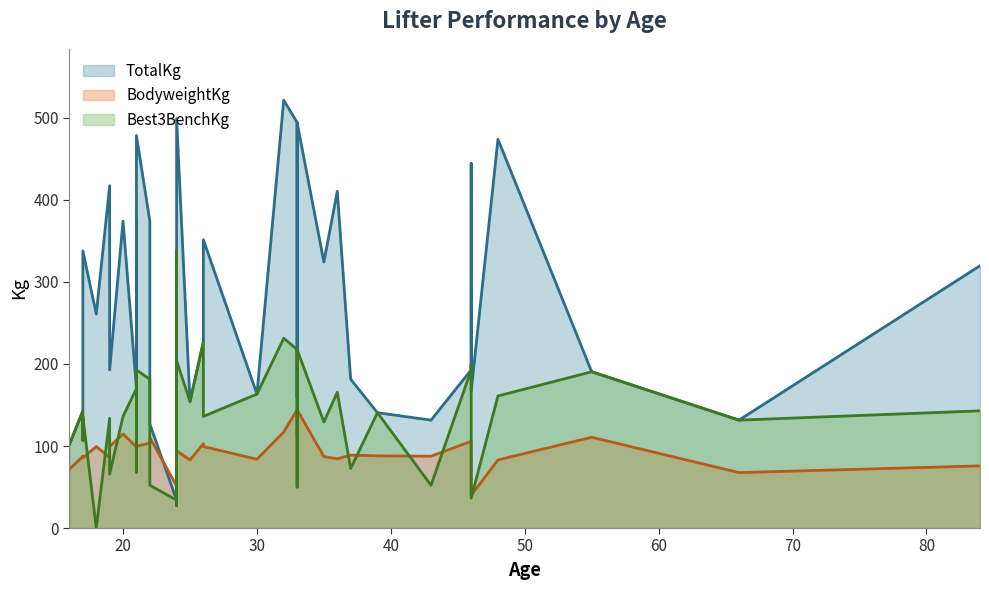

Which series has the largest range (max minus min)?

TotalKg